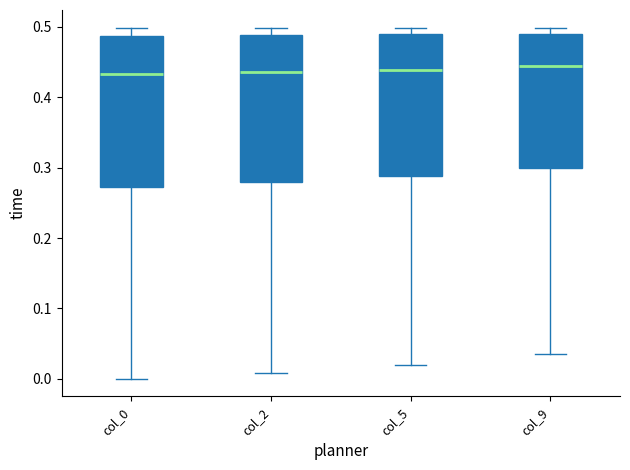

Reading left to right, transcribe this box plot: for each box, give where its median line is, the range the box spans, and where its two whiskers end, as read against the y-axis. The values are not printed on the chart, so give them approximately, as read against the axis.

col_0: median 0.43, box 0.27 to 0.49, whiskers 0.00 to 0.50
col_2: median 0.44, box 0.28 to 0.49, whiskers 0.01 to 0.50
col_5: median 0.44, box 0.29 to 0.49, whiskers 0.02 to 0.50
col_9: median 0.44, box 0.30 to 0.49, whiskers 0.04 to 0.50